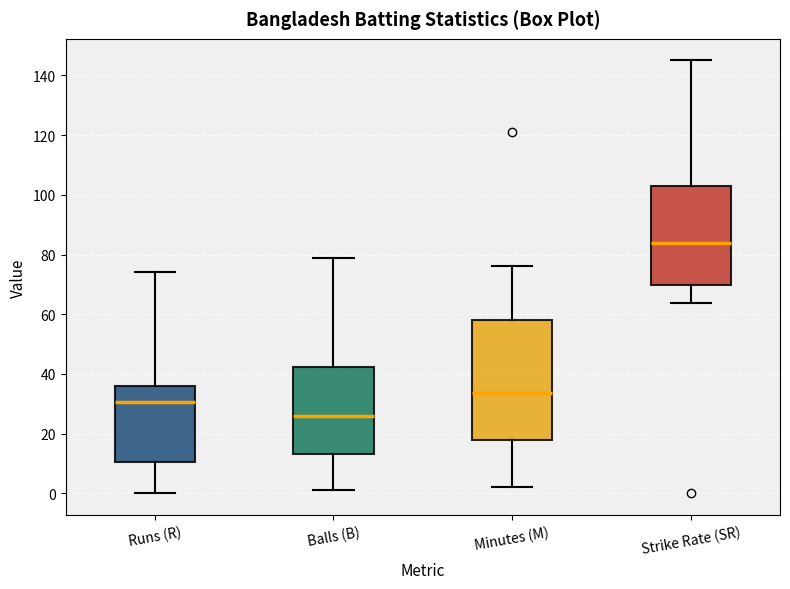

Which box is the tallest, from its lower edge to its upper edge?

Minutes (M)